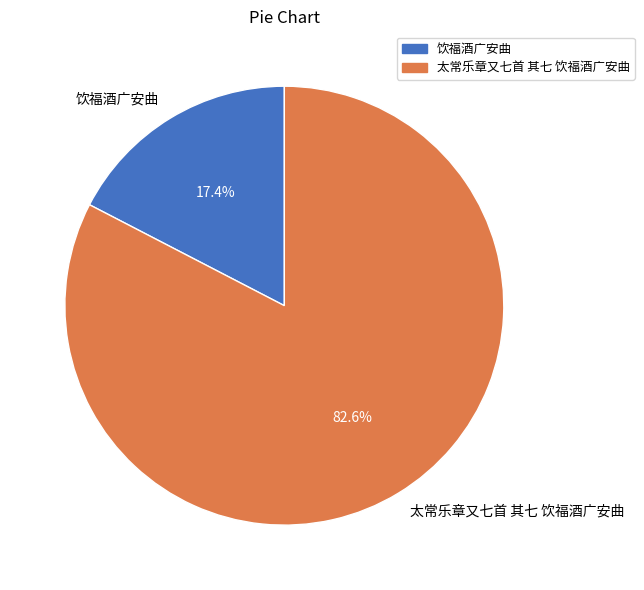

To the nearest percent, what portion does 饮福酒广安曲 represent?

17%